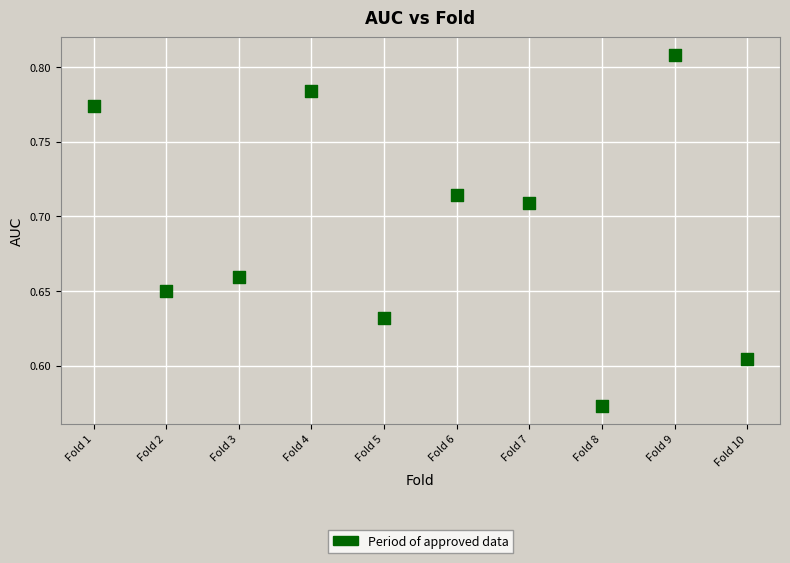

What is the average X value?

5.5